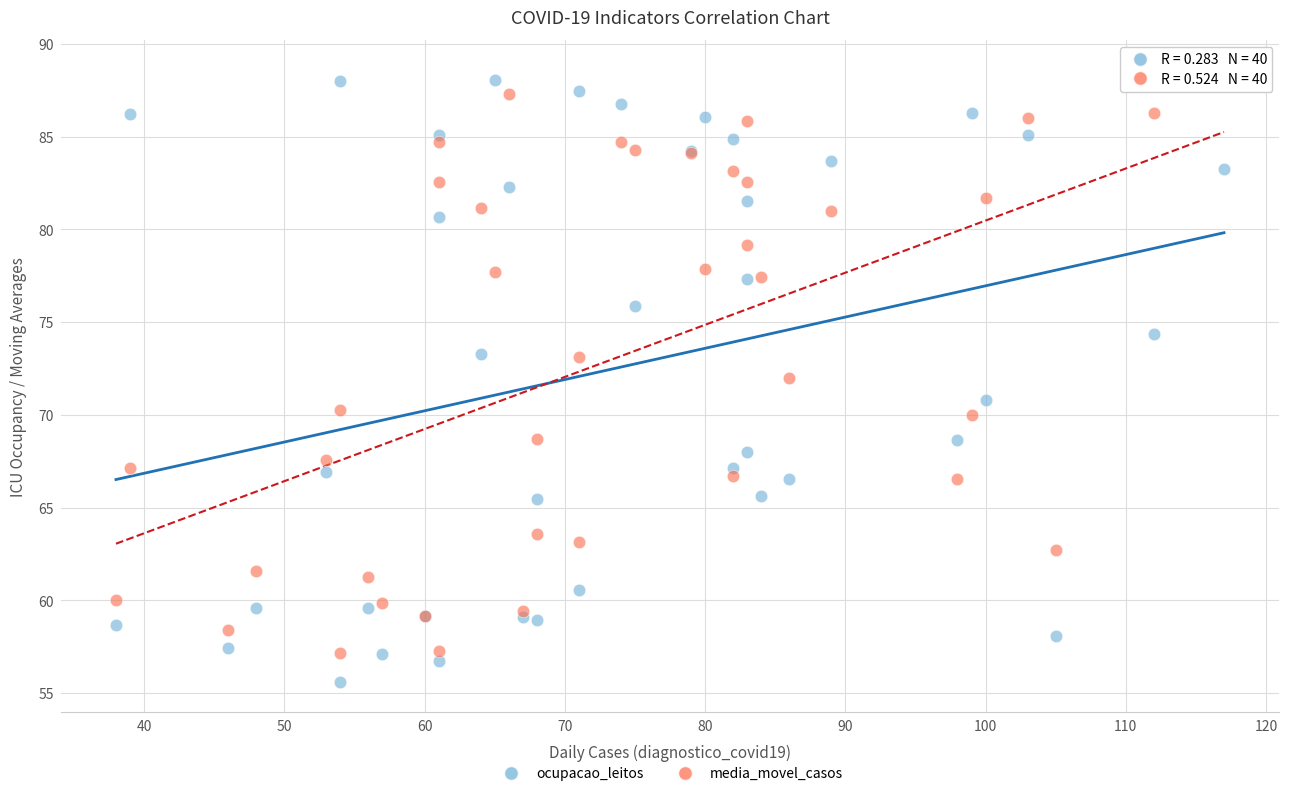

What is the X range (max minus min) for the scatter plot?

79.0